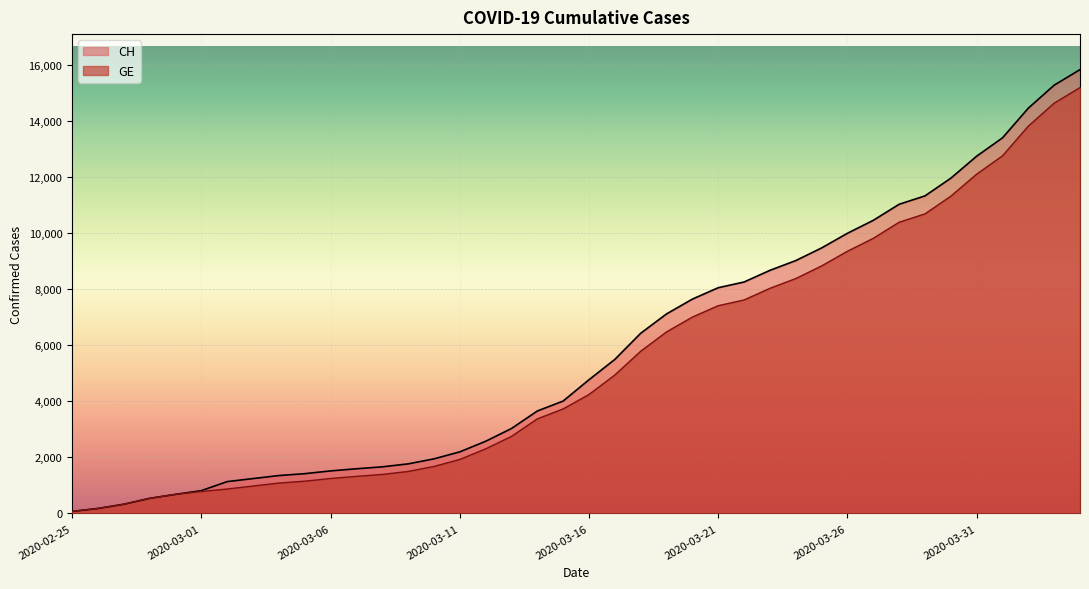

What is the total value across all series at 2020-03-02?

2009